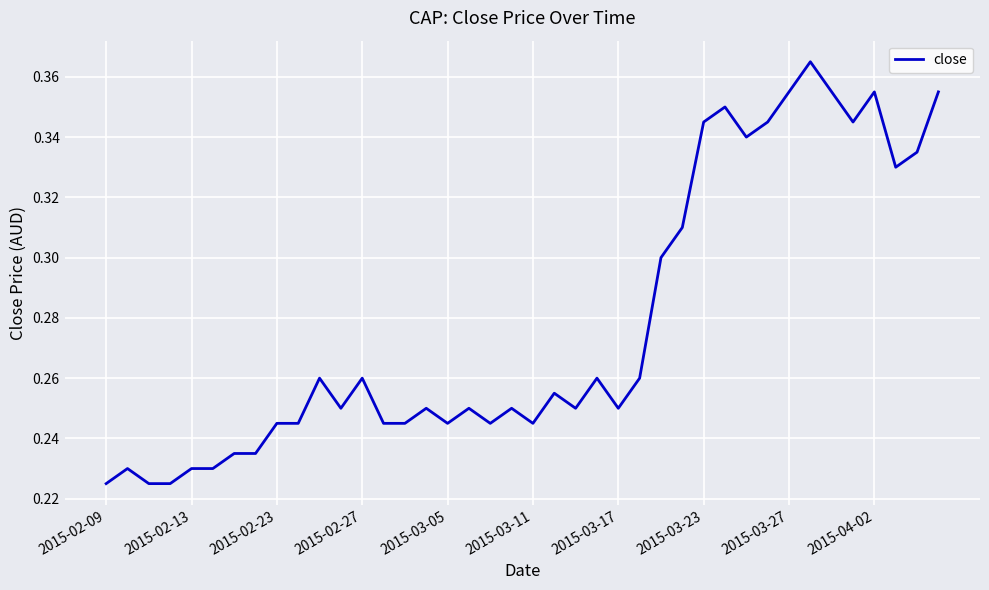

How many values are between 0 and 1?

40